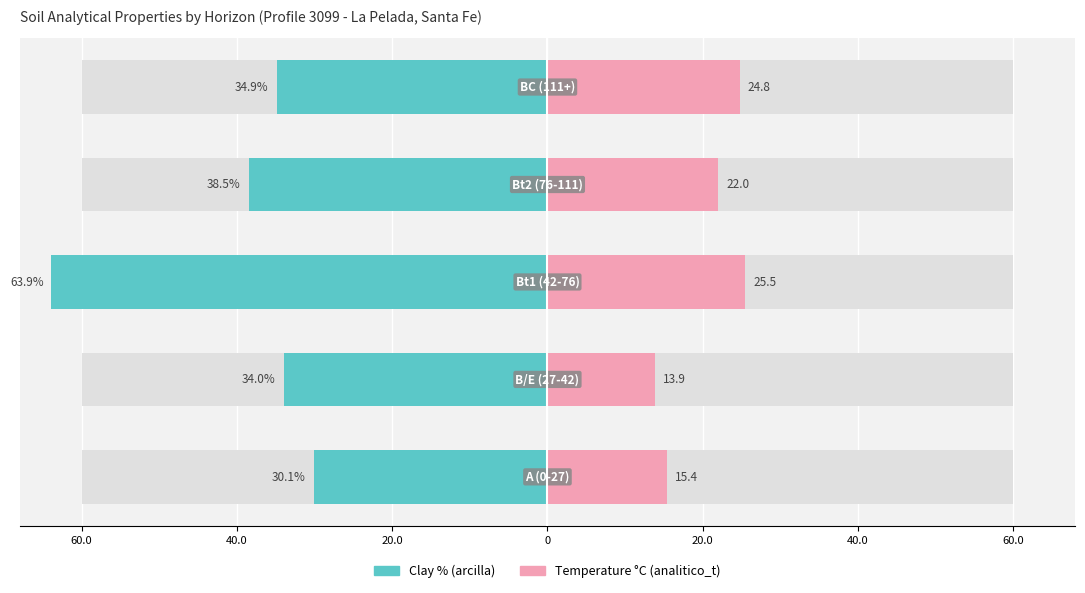

How many distinct data groups are displayed?

2